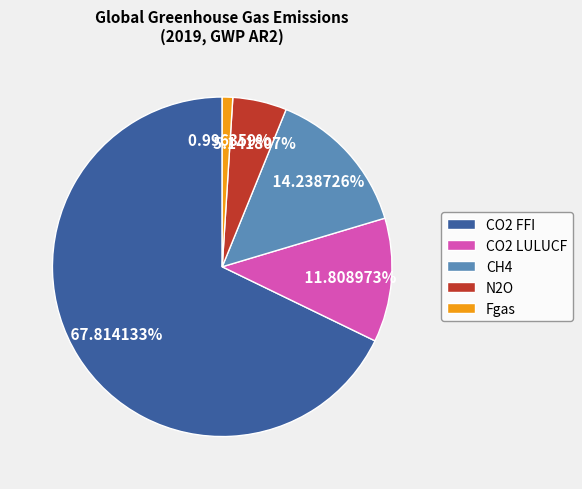

Which slice is the largest?

CO2 FFI